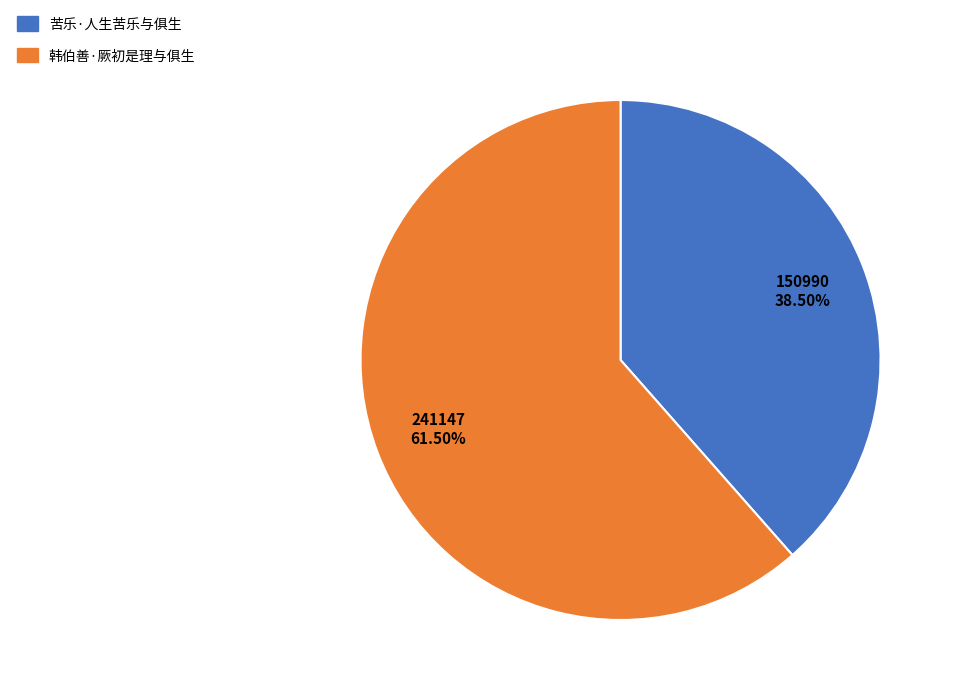

Which slice is the smallest?

苦乐·人生苦乐与俱生